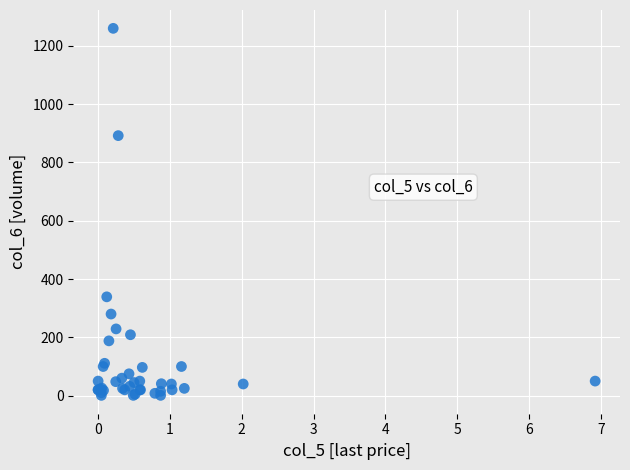

What Y value in the scatter plot is closest to 630?

892